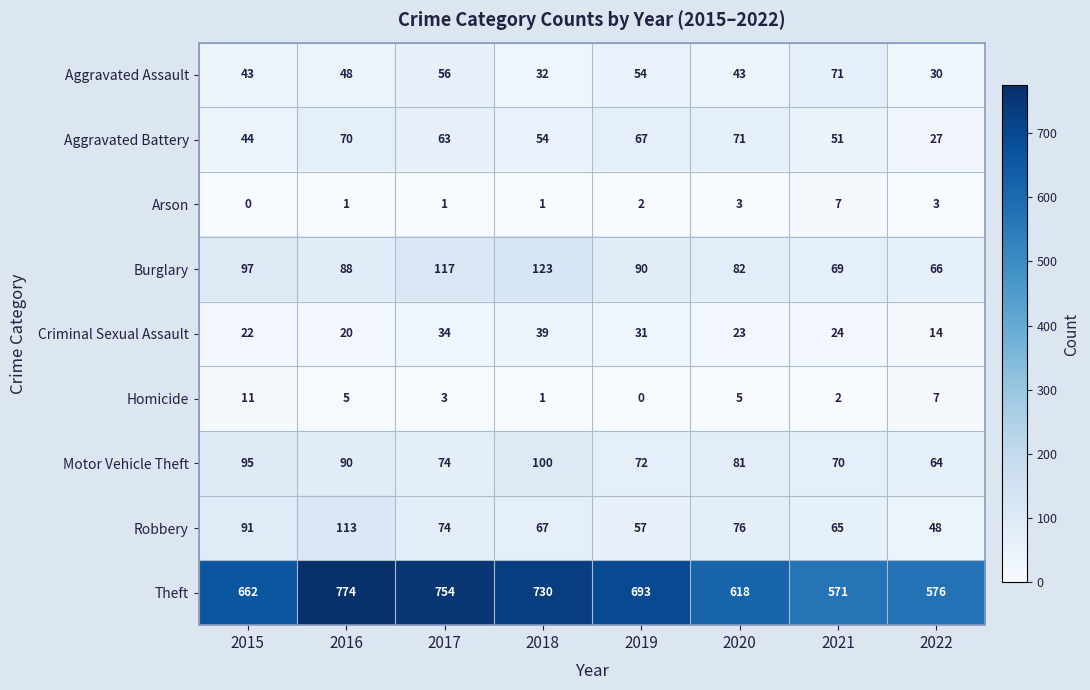

What is the total value across all series at 2015?

1065